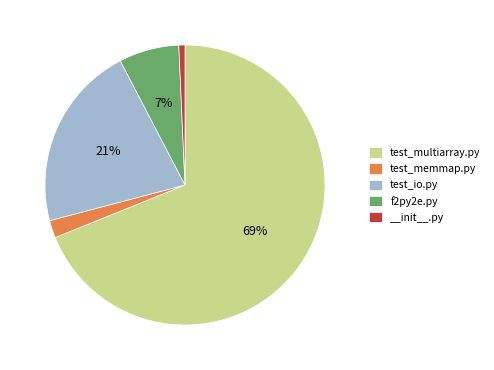

The test_memmap.py slice represents 2% of the pie. True or false?

True